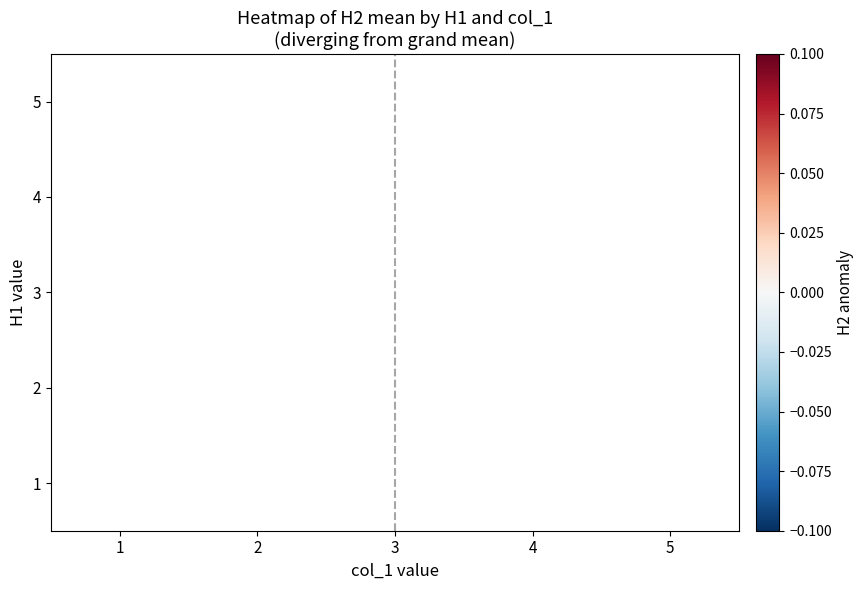

Is the value of 3 at 4 greater than the value of 2 at 5?

No